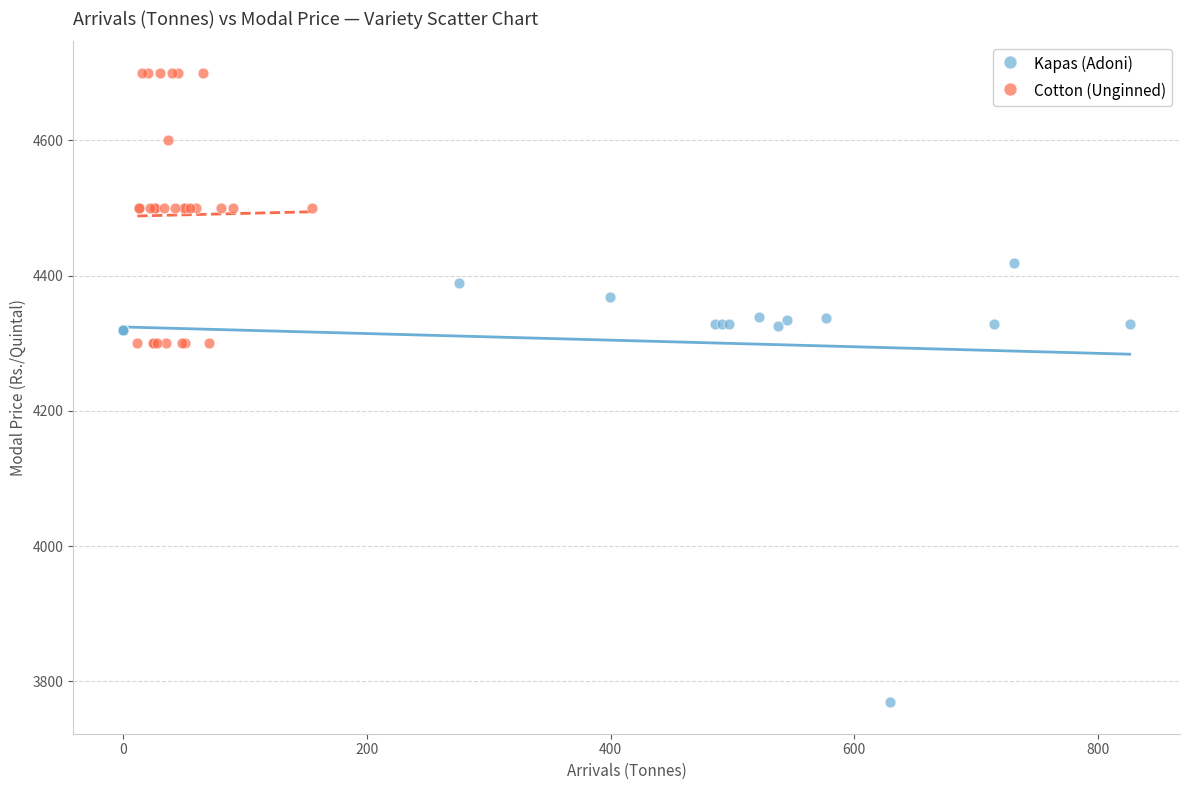

Which series contains the lowest Y value?

Kapas (Adoni)